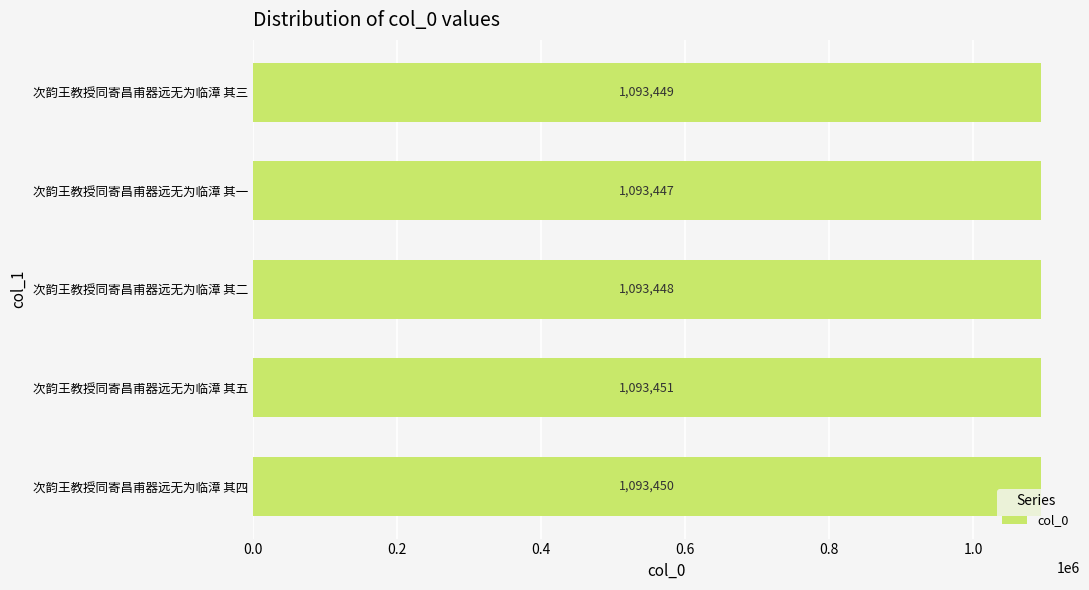

How many distinct data groups are displayed?

1